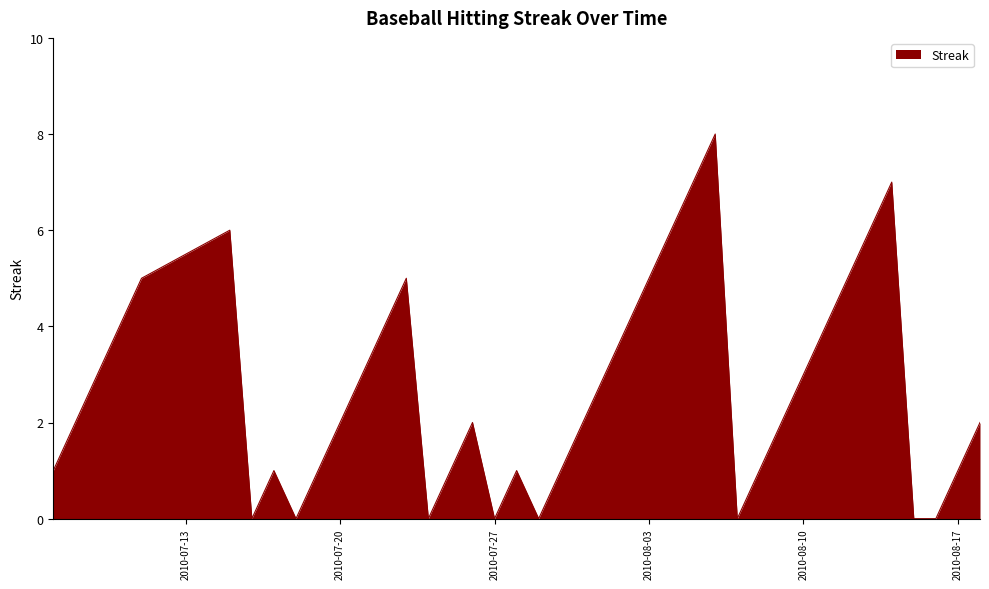

What is the difference between the maximum and minimum values?

8